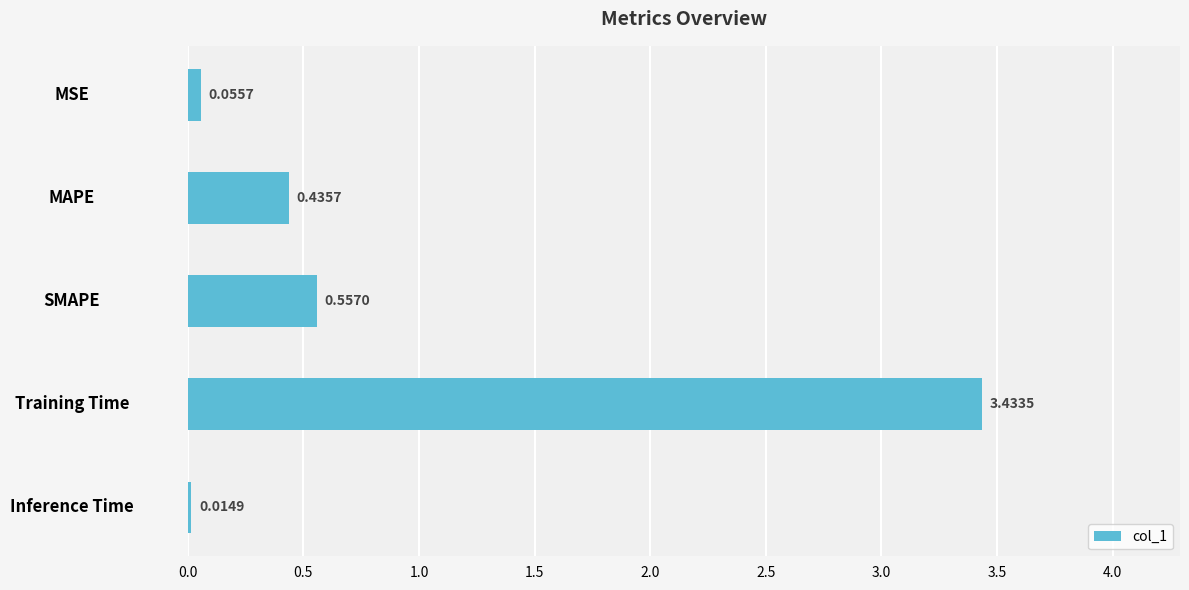

What is the sum of all values?

4.5